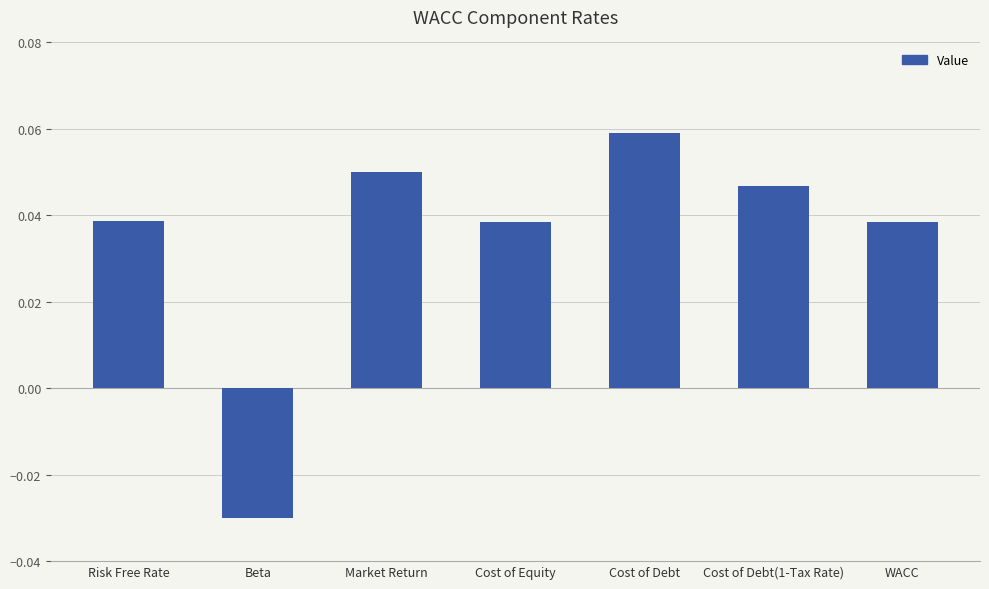

What is the label of the 2nd bar from the right?

Cost of Debt(1-Tax Rate)